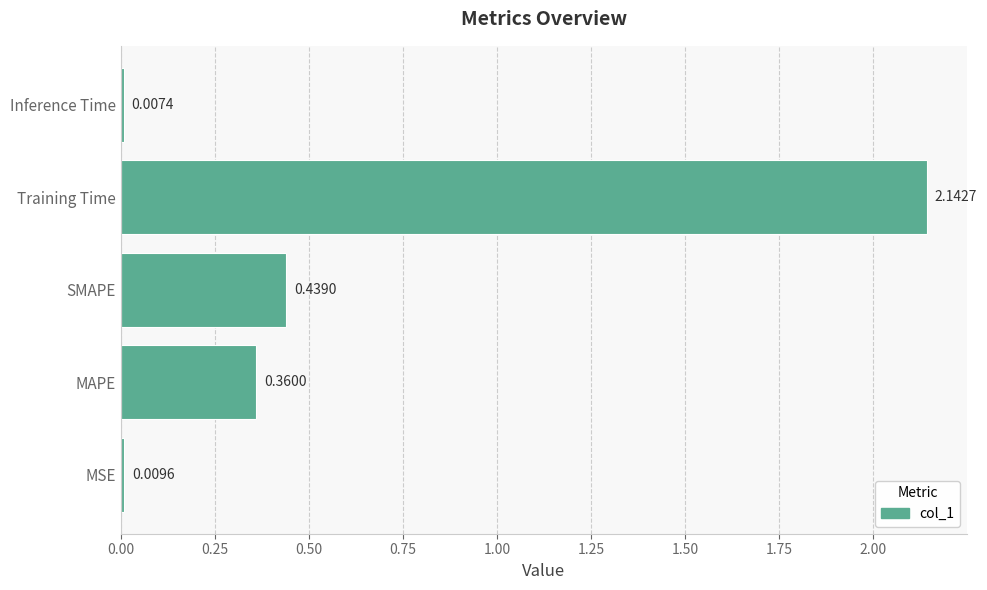

What is the change in value from SMAPE to Training Time?

+1.7